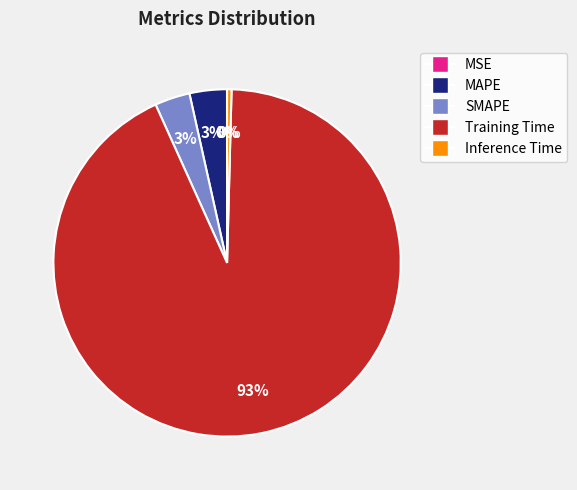

Between SMAPE and Training Time, which is larger?

Training Time